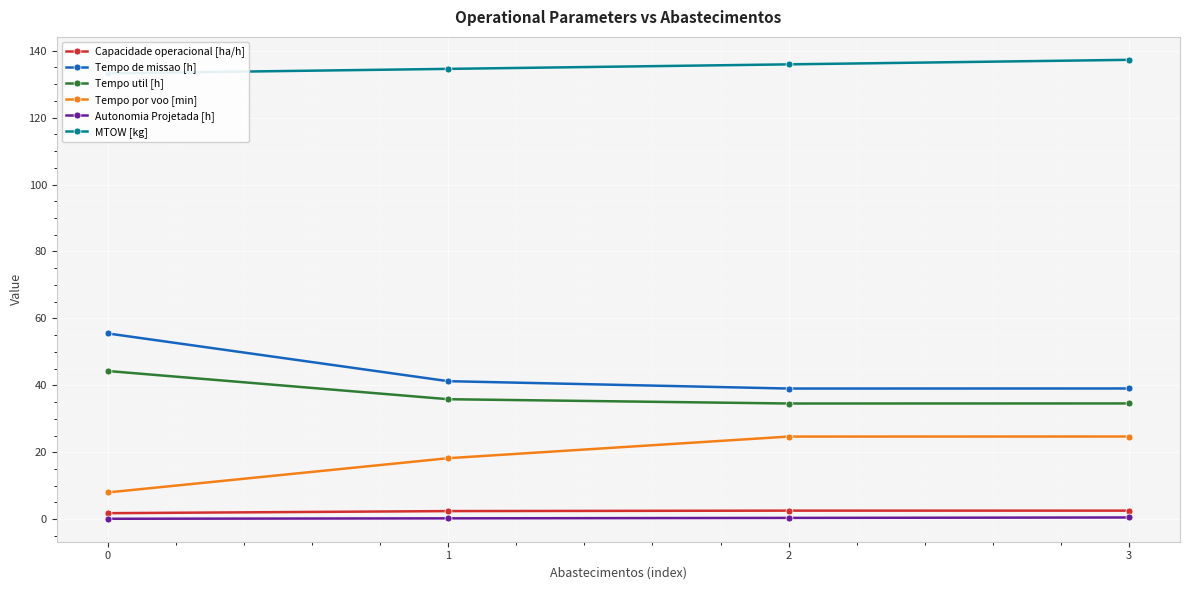

True or false: Capacidade operacional [ha/h] and MTOW [kg] intersect in this chart.

False